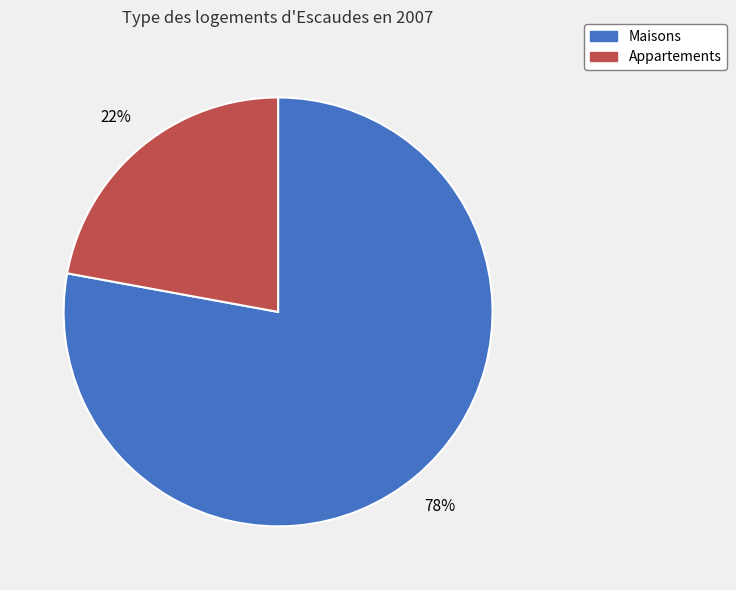

To the nearest percent, what percentage of the pie is Maisons?

78%